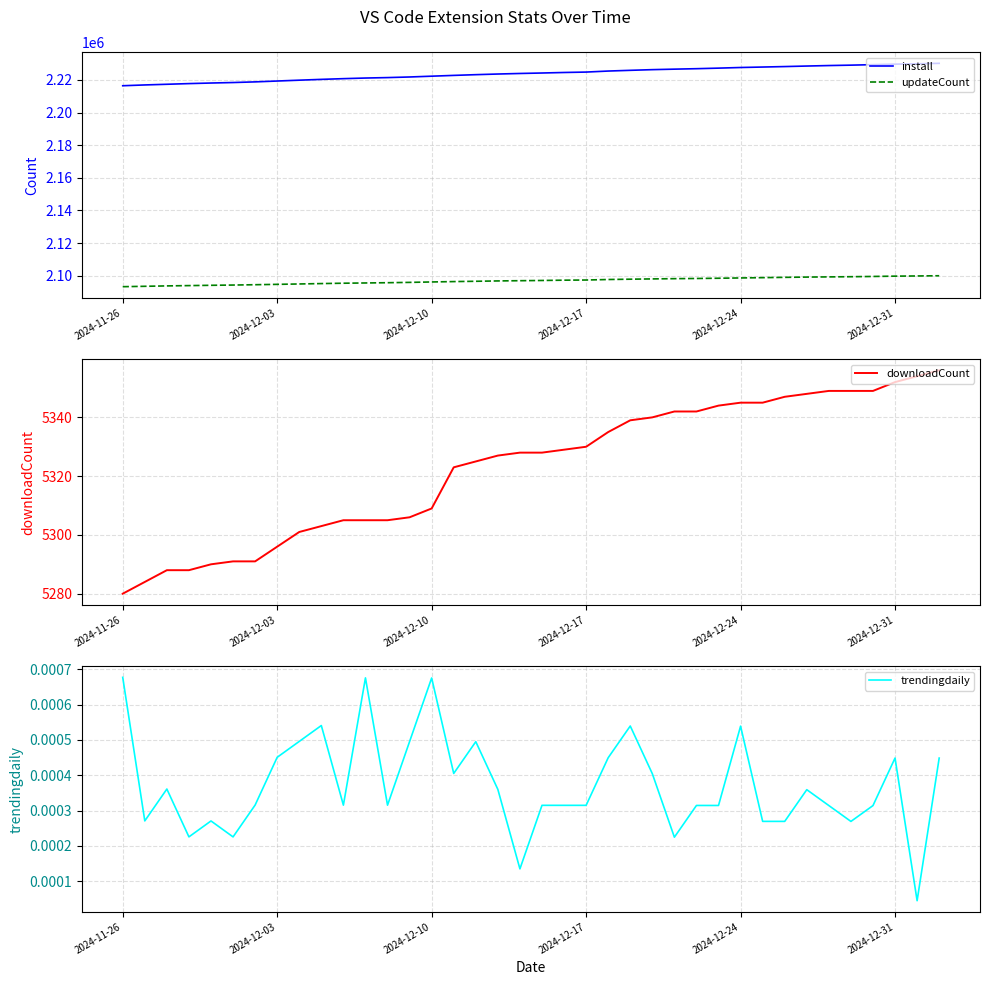

True or false: install and updateCount cross at least once.

False